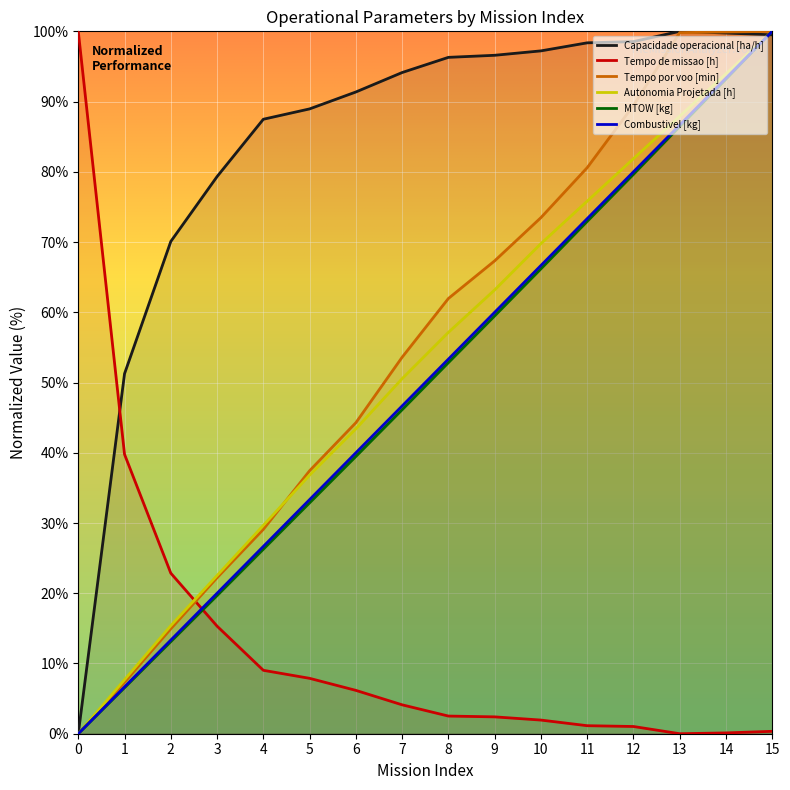

At 6, list the series in order from largest to smallest.

Capacidade operacional [ha/h], Tempo por voo [min], Autonomia Projetada [h], Combustivel [kg], MTOW [kg], Tempo de missao [h]